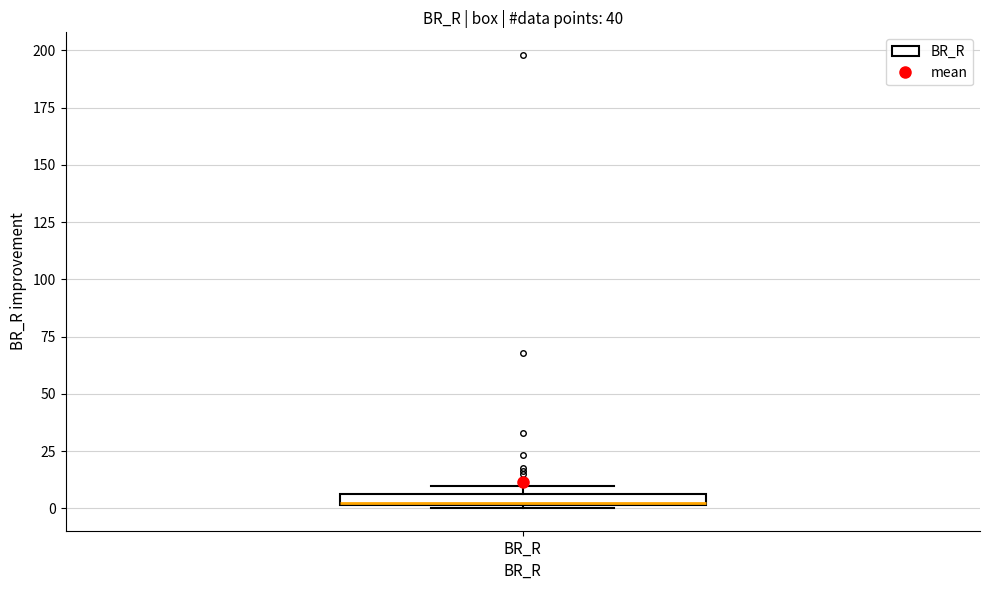

Where is the lower edge of the box for BR_R on the y-axis? The values are not printed on the chart, so give them approximately, as read against the axis.

0